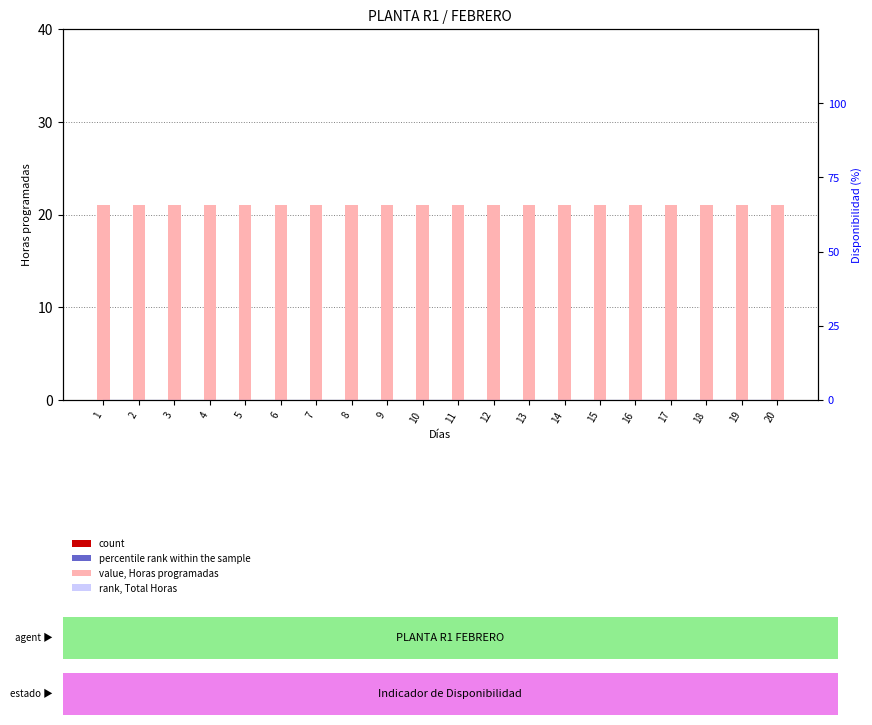

Does the chart contain any negative values?

No